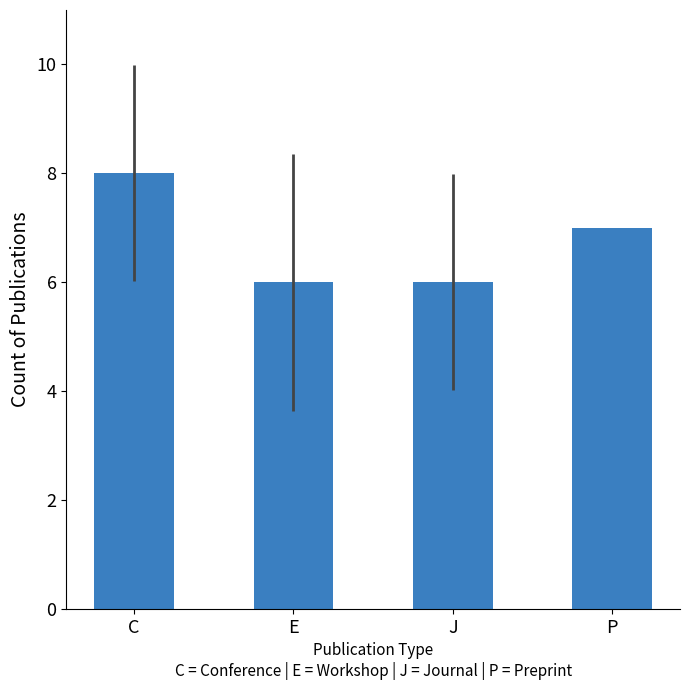

How many categories are shown in the chart?

4